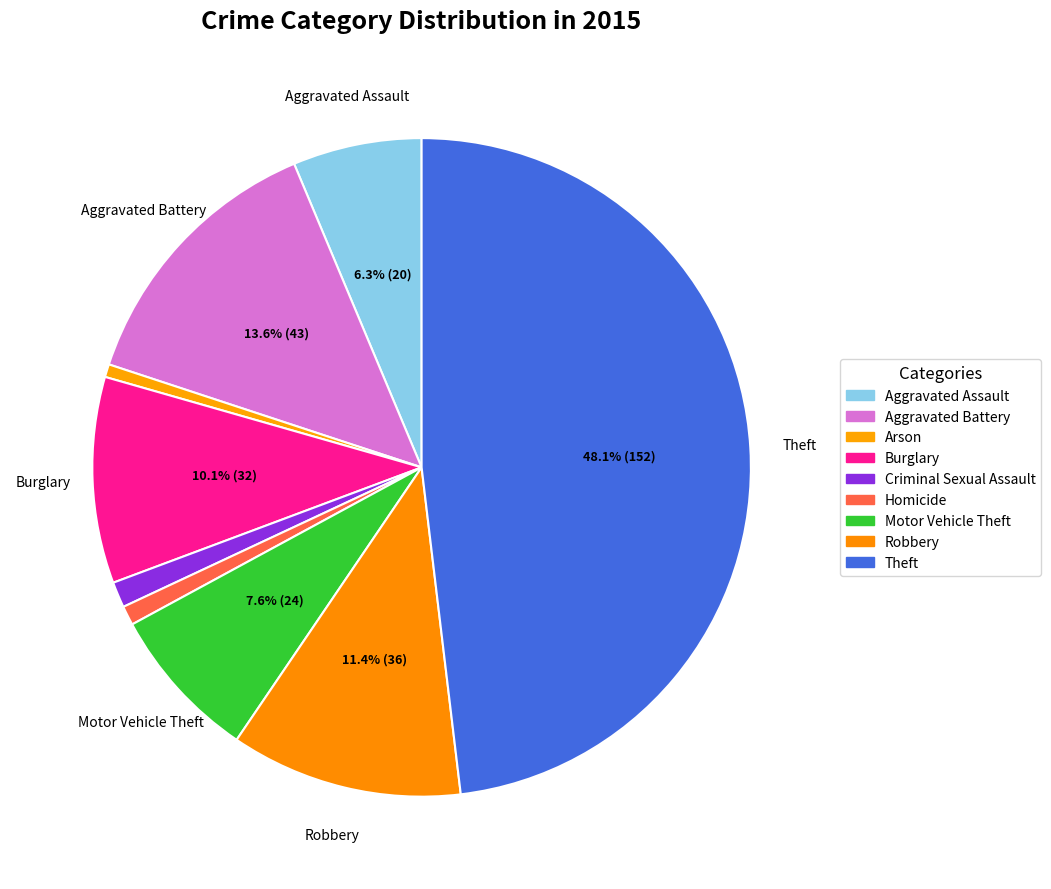

Count the number of slices in the pie.

9